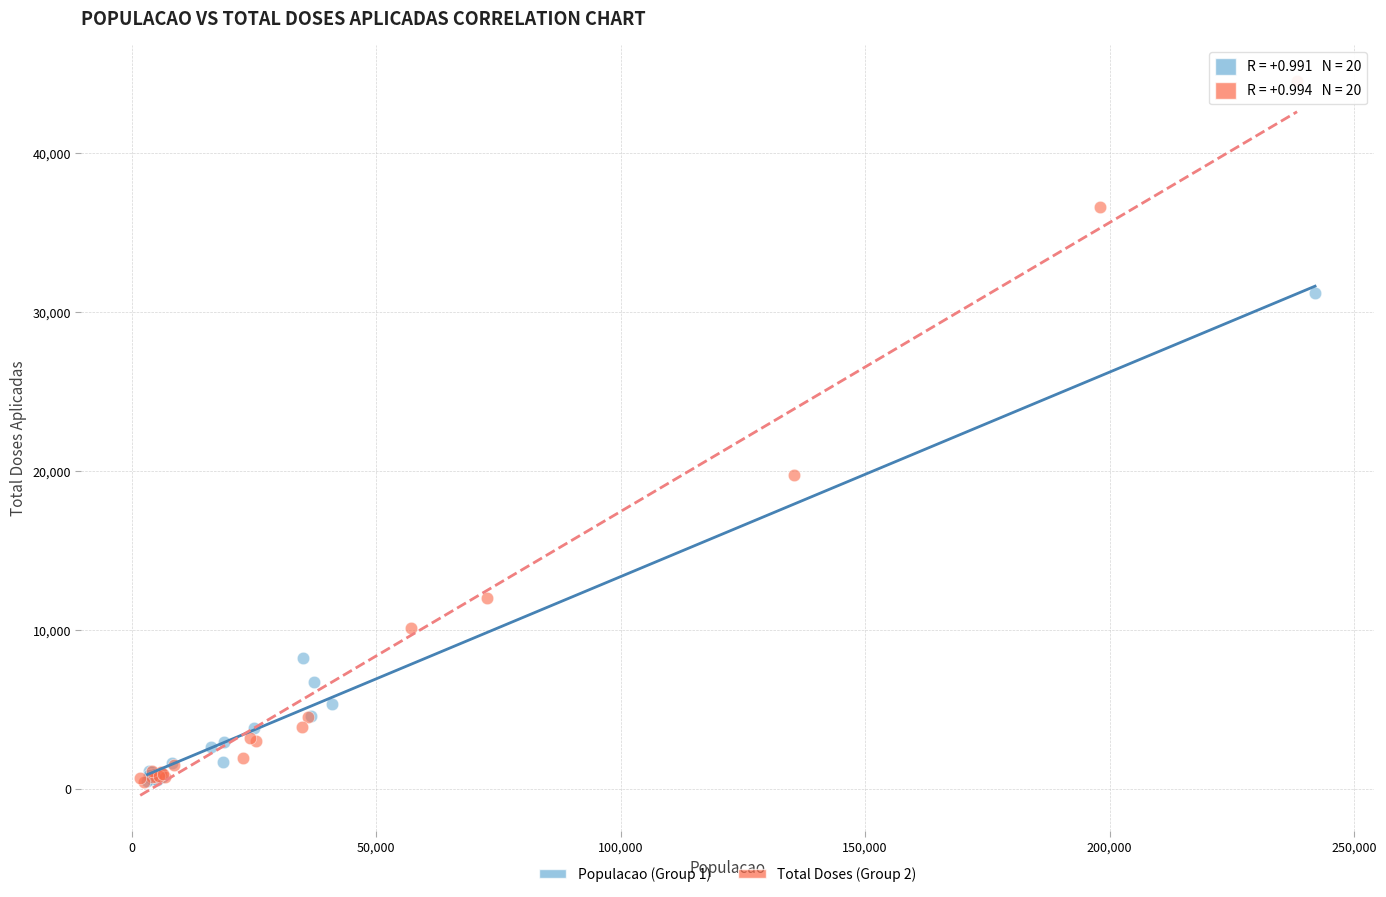

Which series contains the highest Y value?

Total Doses (Group 2)